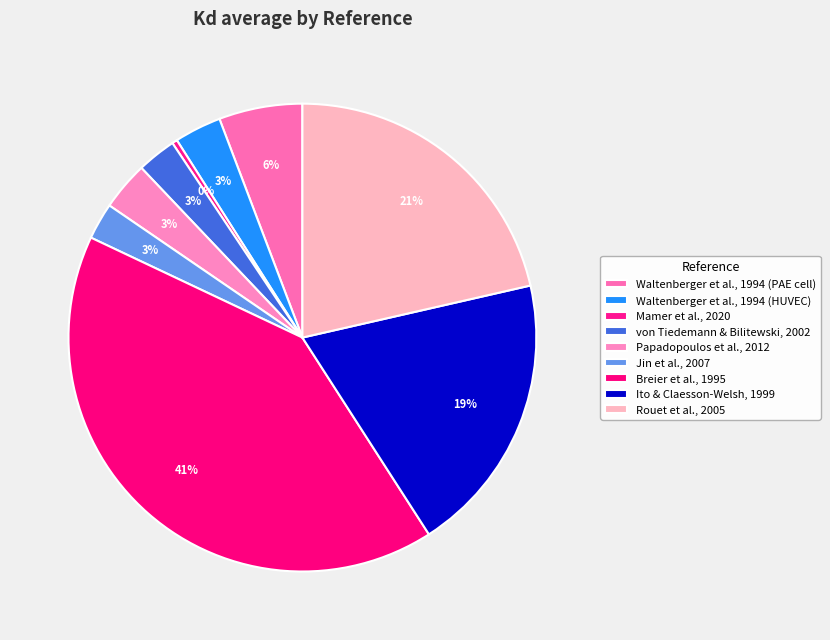

Count the number of slices in the pie.

9